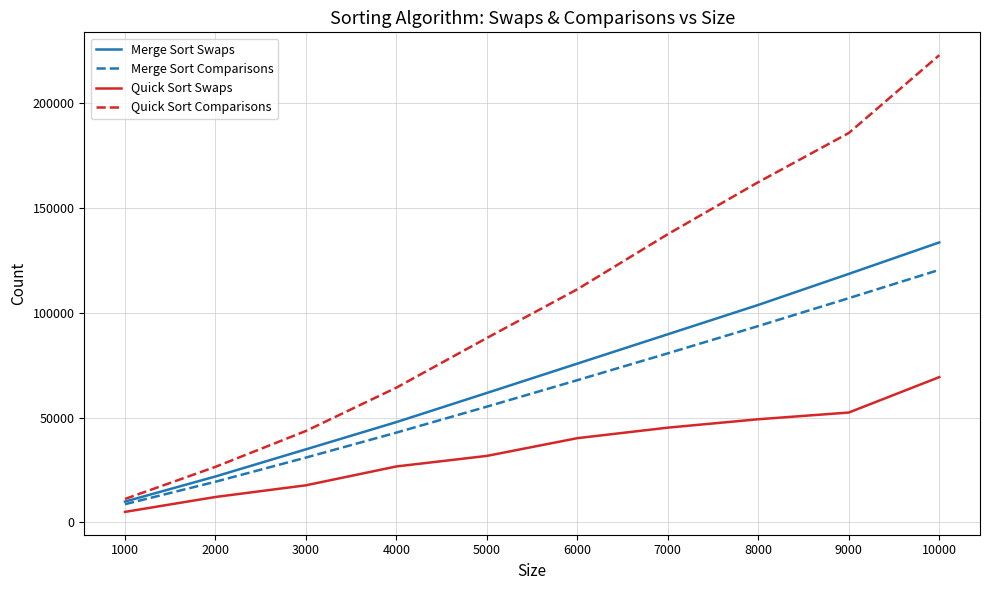

Rank the series at 6000 from highest to lowest value.

Quick Sort Comparisons, Merge Sort Swaps, Merge Sort Comparisons, Quick Sort Swaps